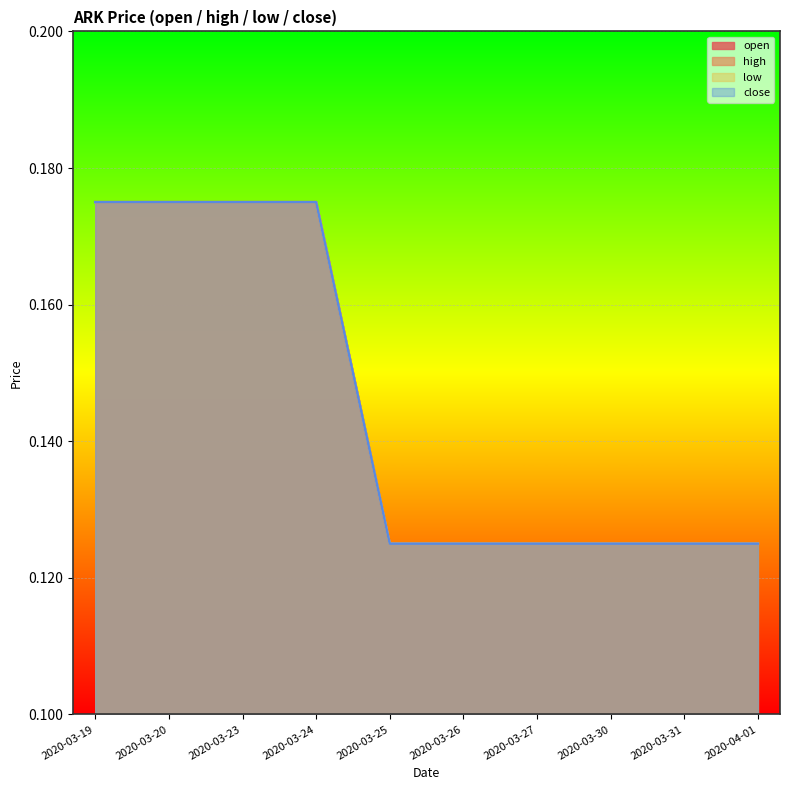

Rank the series at 2020-03-24 from highest to lowest value.

open, high, low, close